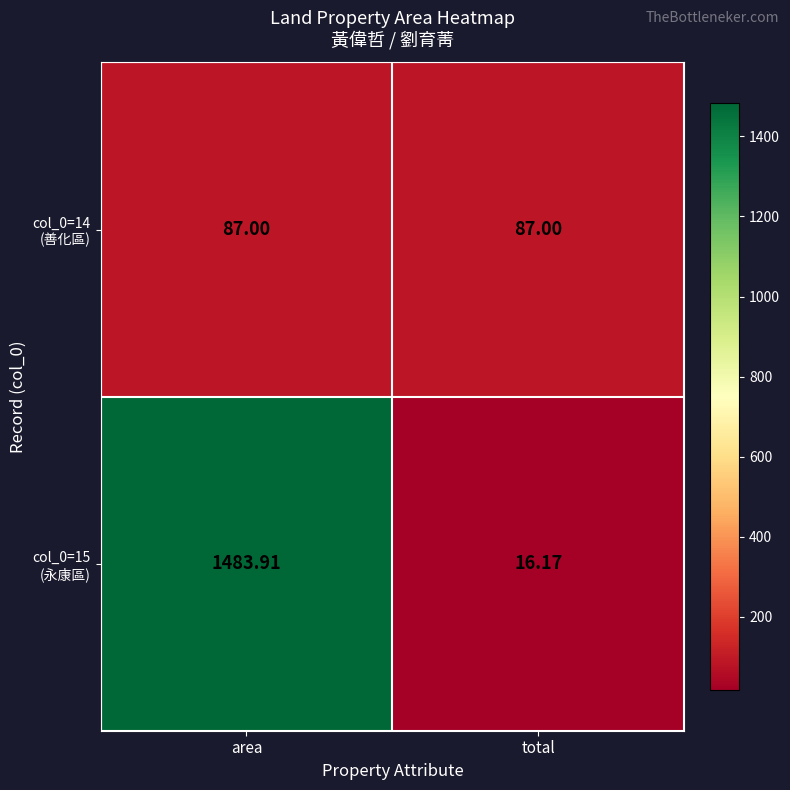

At which category does the chart reach its peak across all series?

area